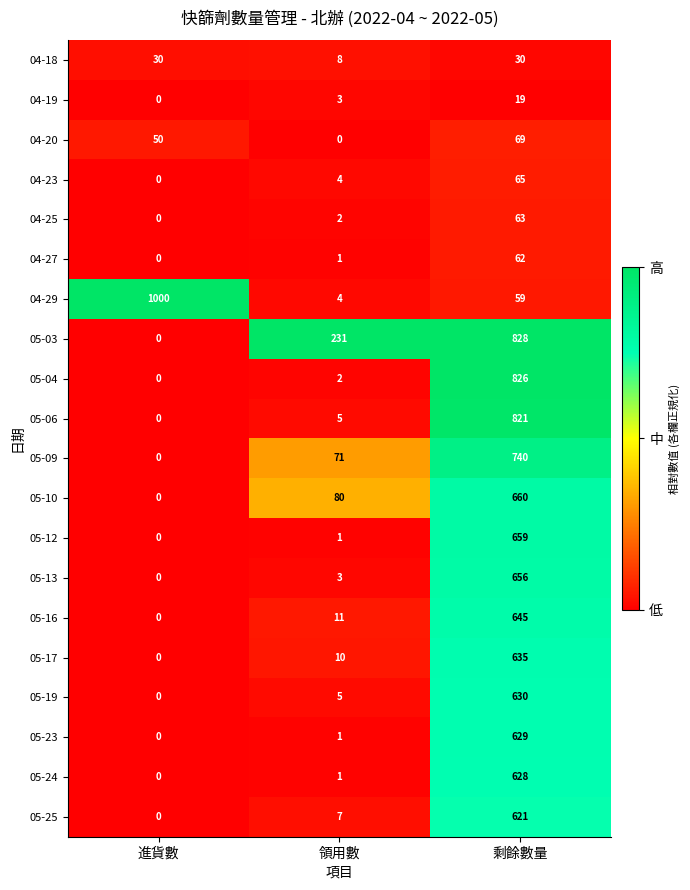

True or false: 05-23 has a value of 192 at 剩餘數量.

False